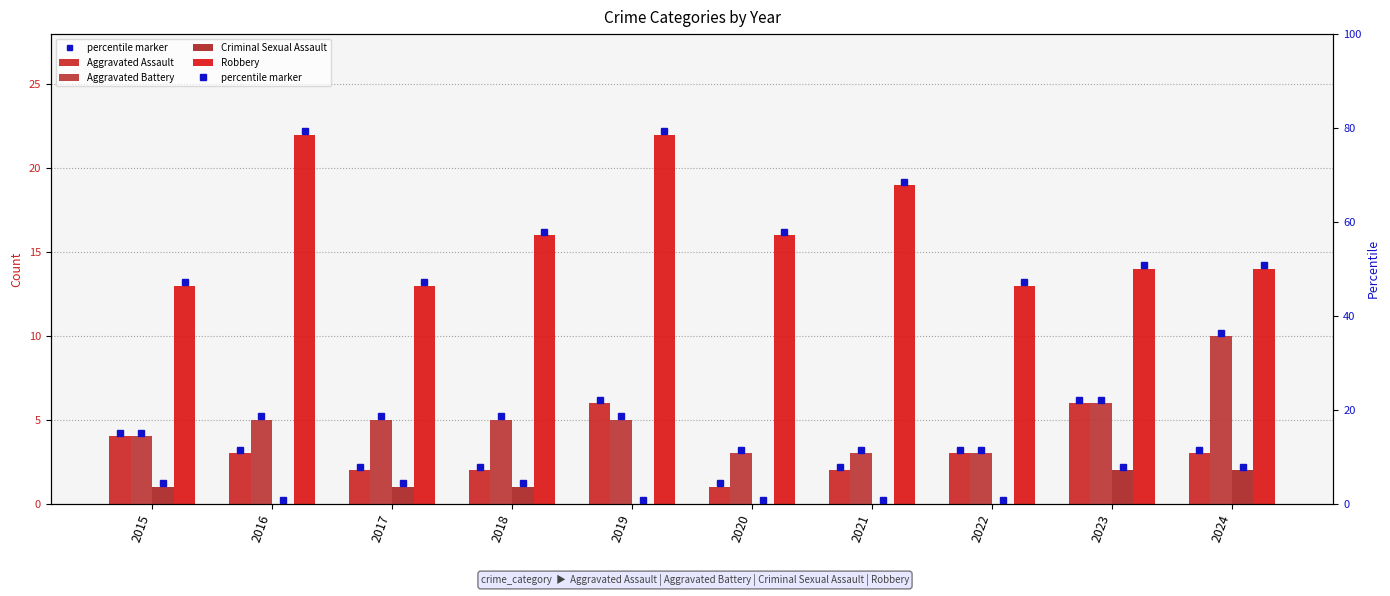

List the labels in order of Criminal Sexual Assault value, largest first.

2023, 2024, 2015, 2017, 2018, 2016, 2019, 2020, 2021, 2022